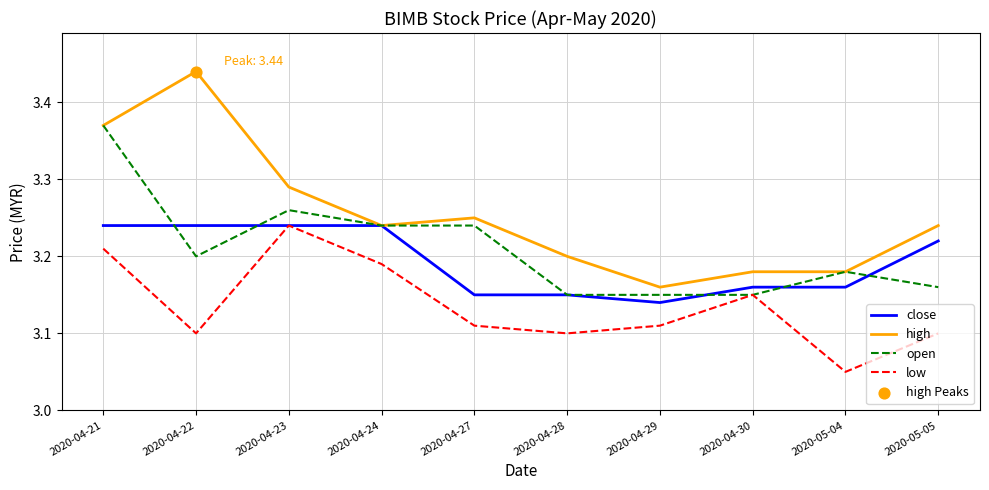

At which category is the sum across all series the highest?

2020-04-21